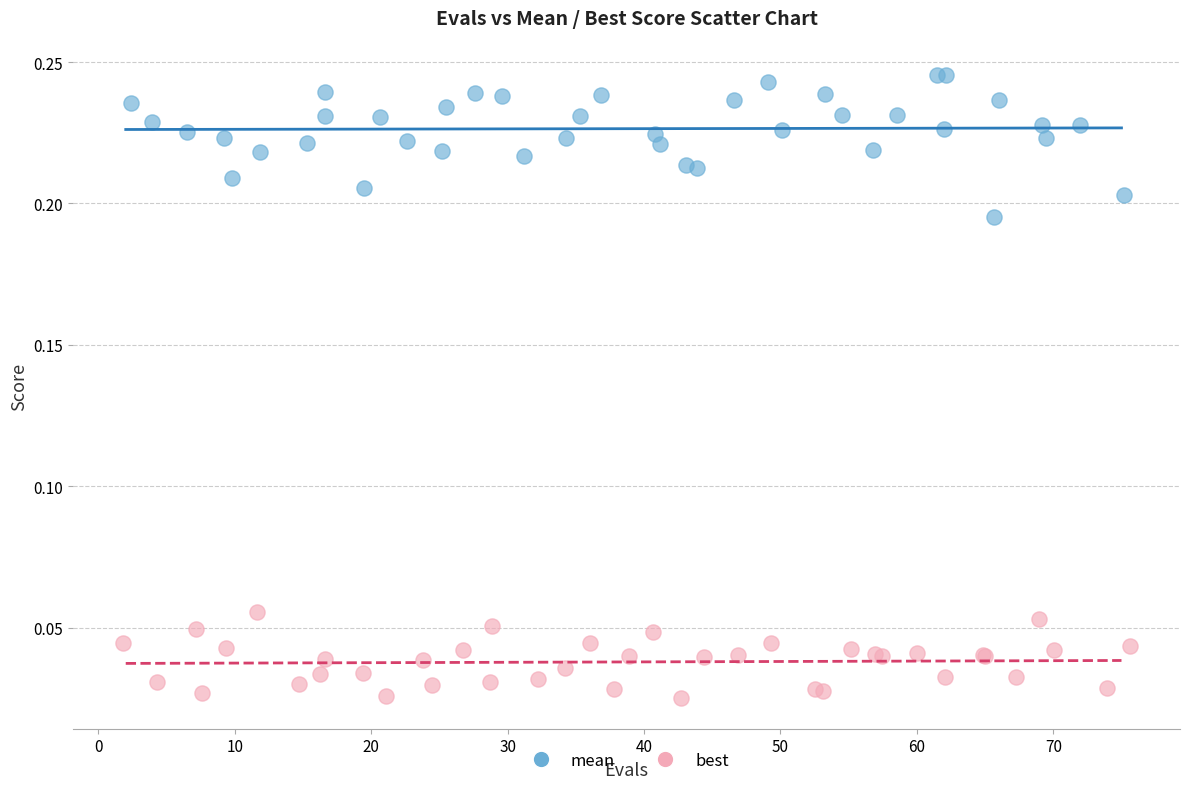

Which series has the widest spread of Y values?

mean